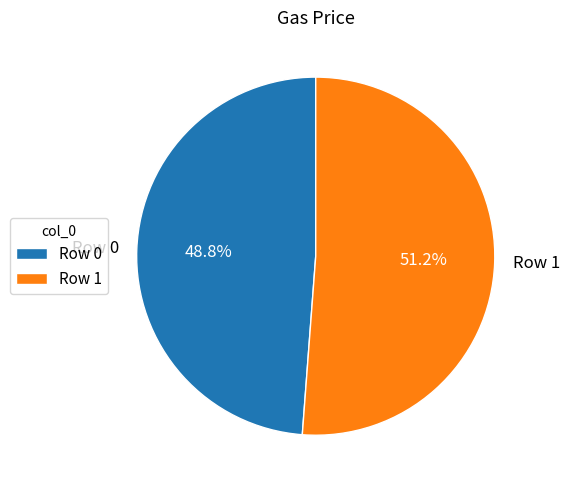

True or false: Row 1 accounts for 51% of the total.

True